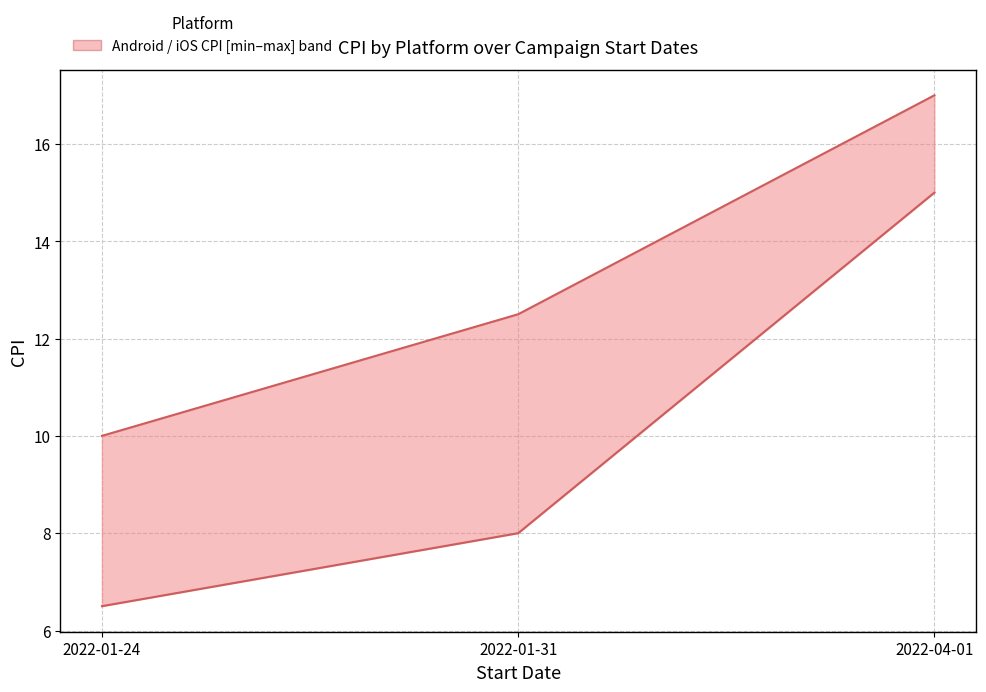

True or false: iOS CPI has a value of 22.8 at 2022-04-01.

False